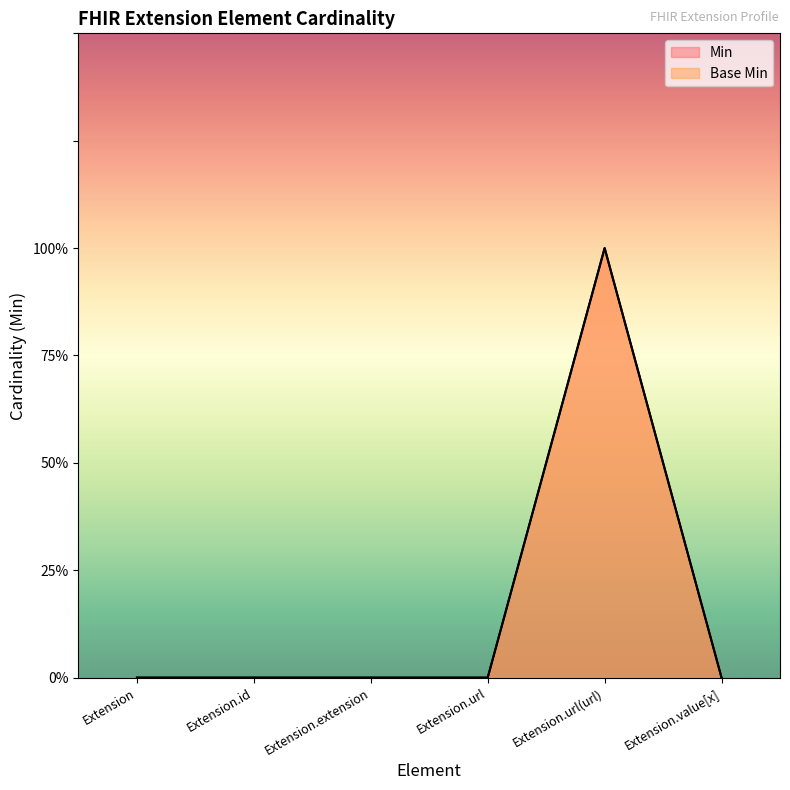

Where is the first local maximum for Base Min?

Extension.url(url)